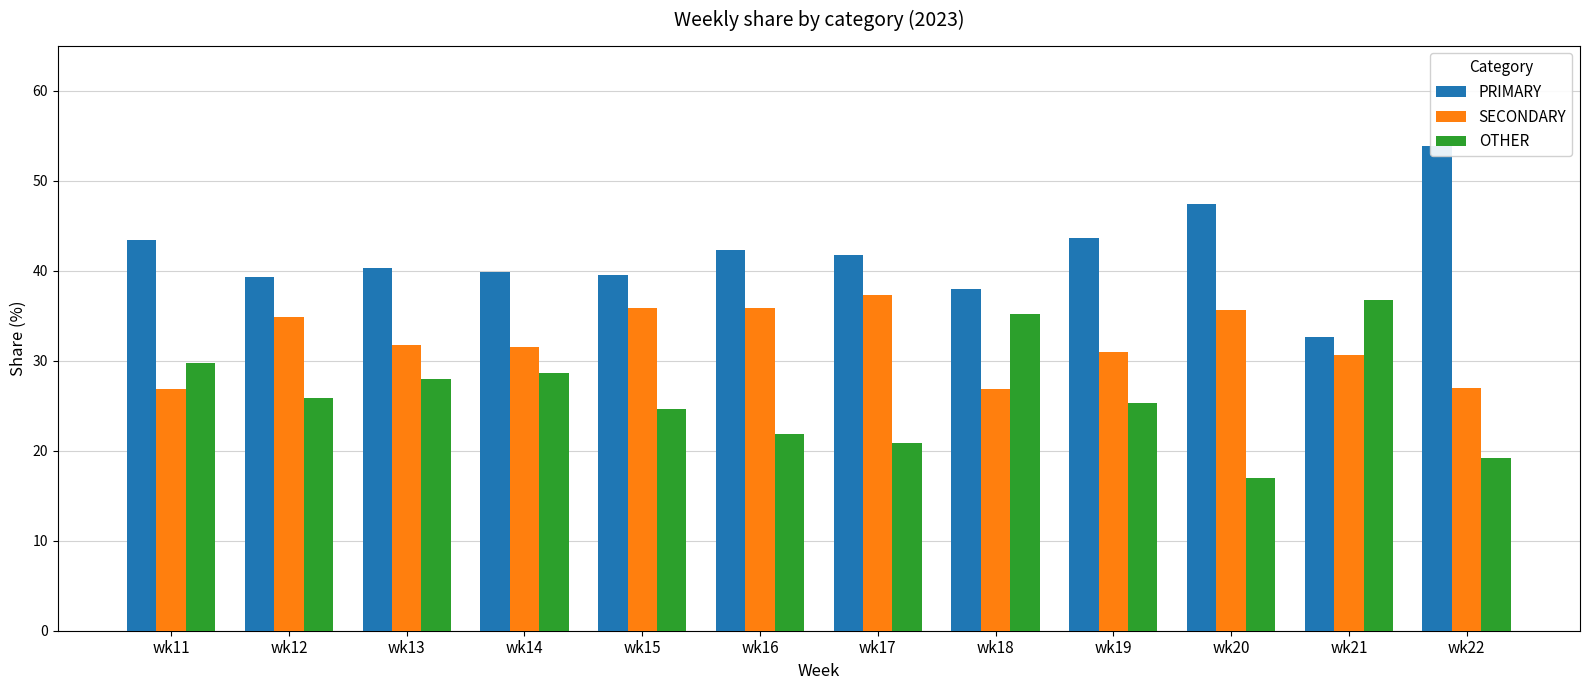

What value does the OTHER series have at wk18?

35.2